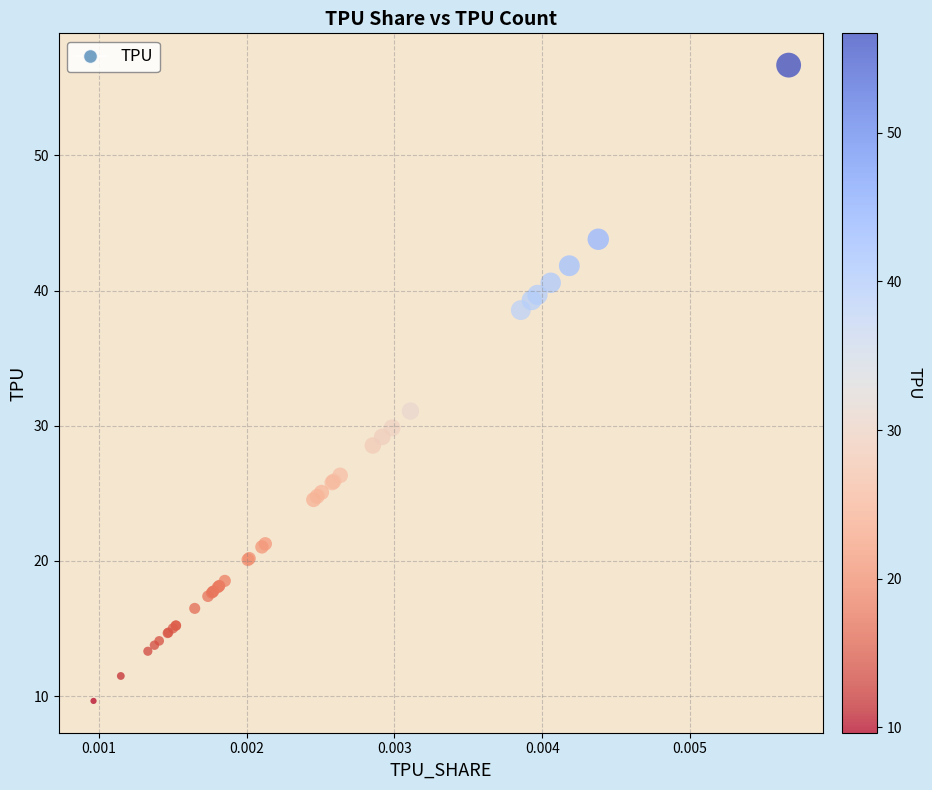

What Y value in the scatter plot is closest to 33?

31.1